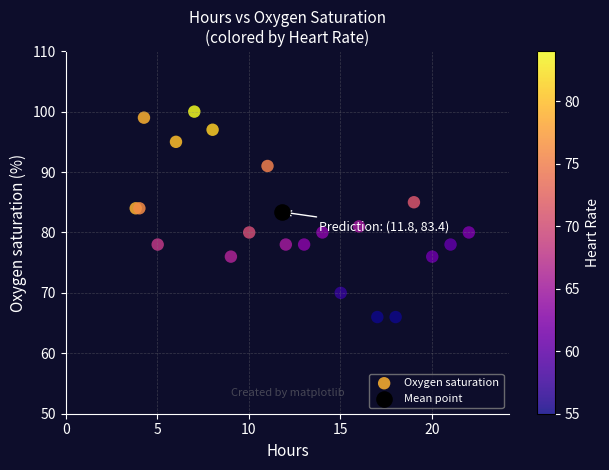

What are all the series names shown in the legend?

Oxygen saturation, Mean point